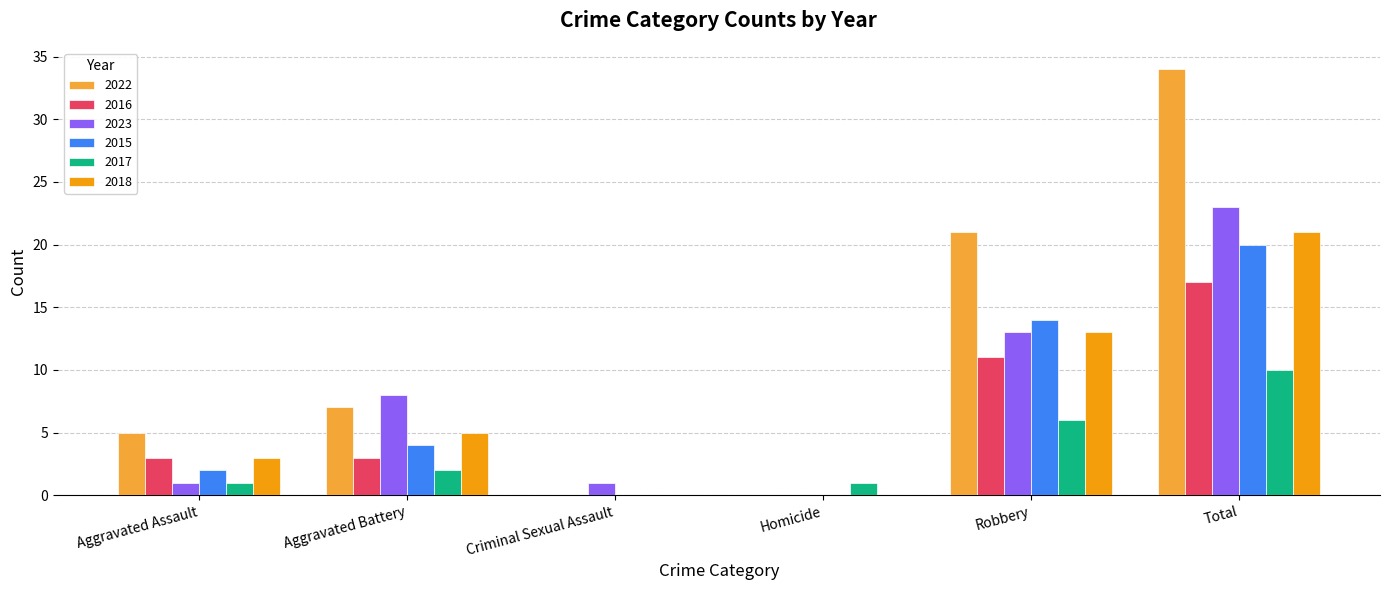

How many values in 2017 are above zero?

5